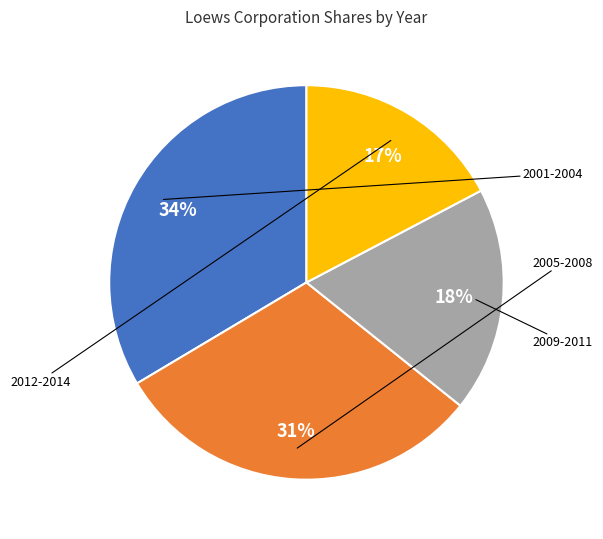

Does any single category account for the majority?

No